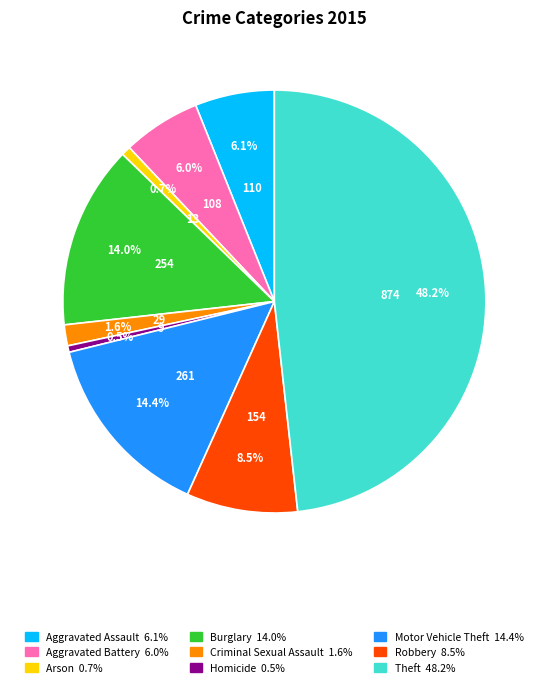

Which category has the biggest portion of the pie?

Theft